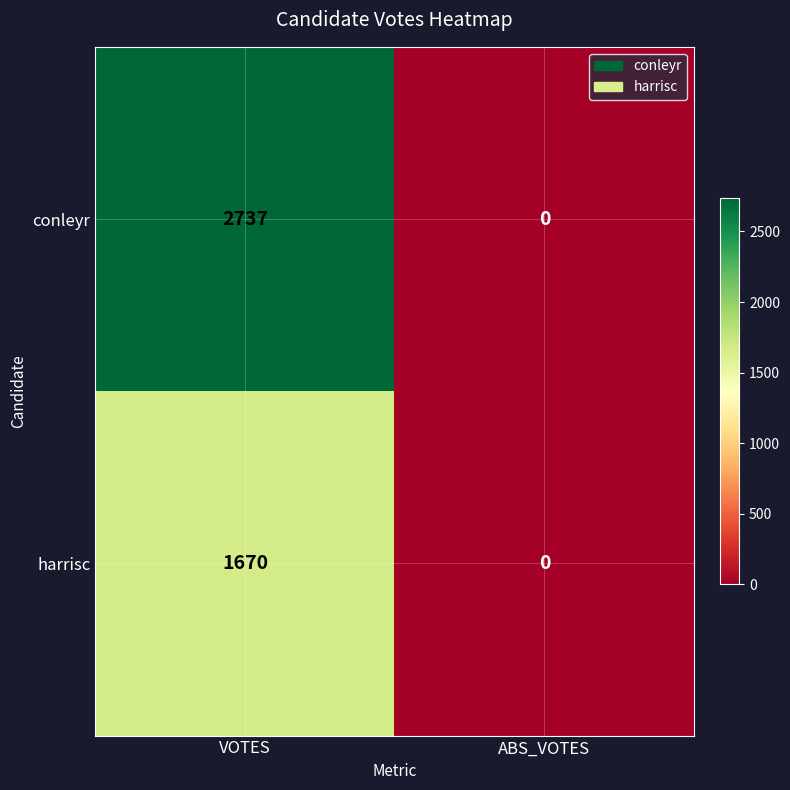

Is the value of conleyr at ABS_VOTES greater than the value of harrisc at VOTES?

No